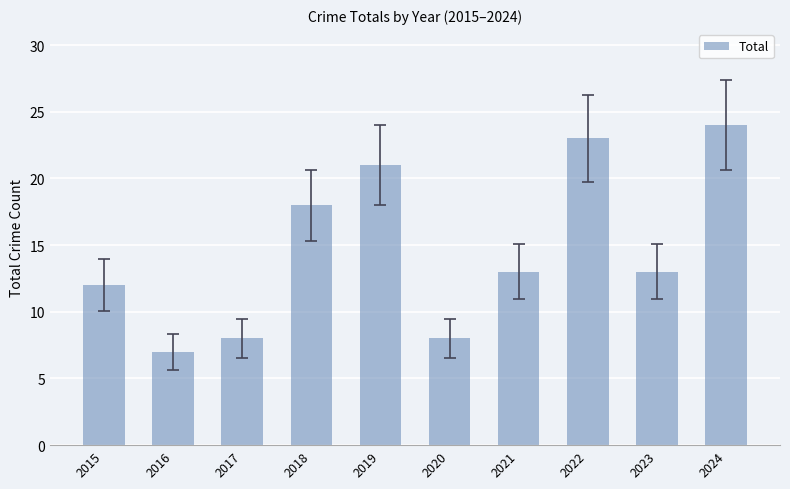

Reading left to right, list all the values displayed in this chart.

2015=12	2016=7	2017=8	2018=18	2019=21	2020=8	2021=13	2022=23	2023=13	2024=24